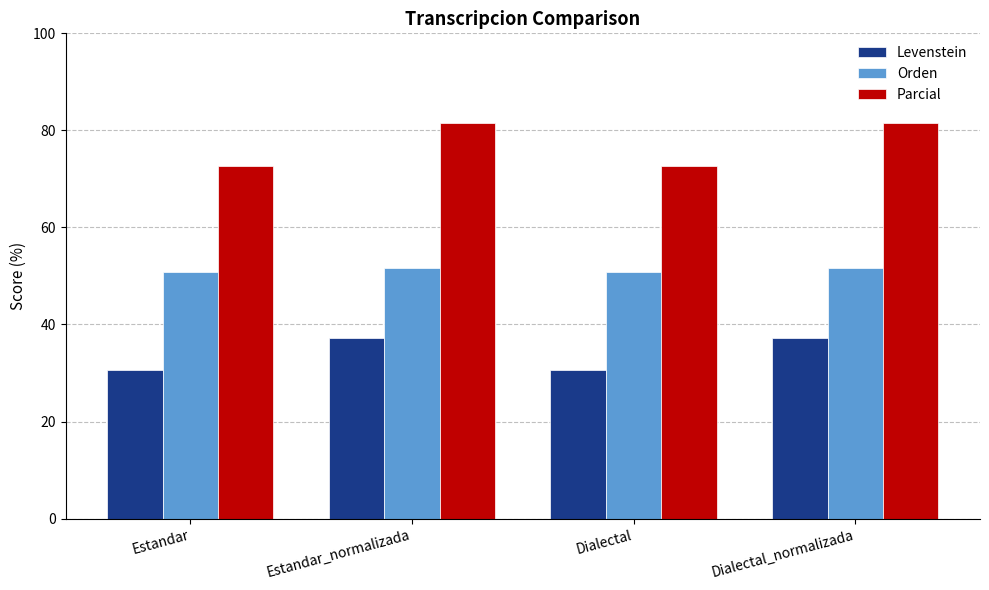

What is the sum of all Parcial values?

308.1